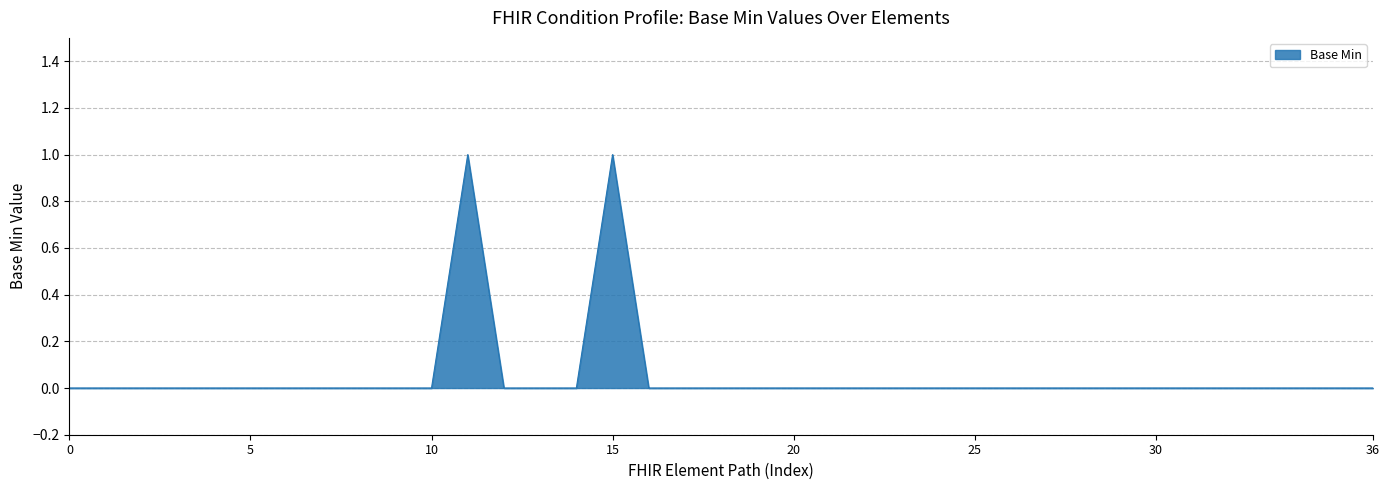

What is the maximum value shown in the chart?

1